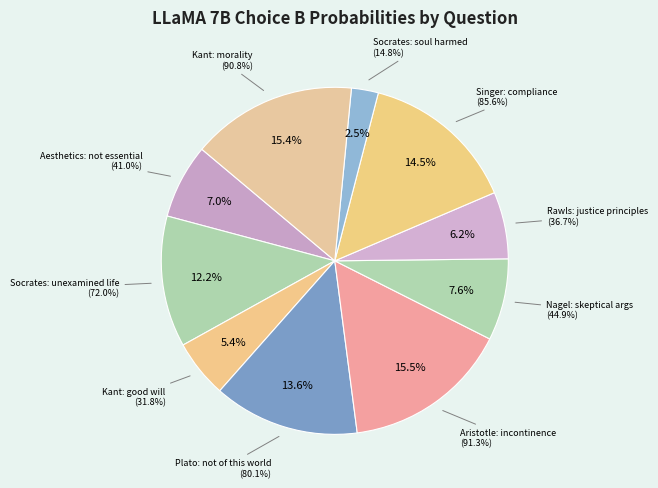

What portion of the pie excludes A?

97.5%